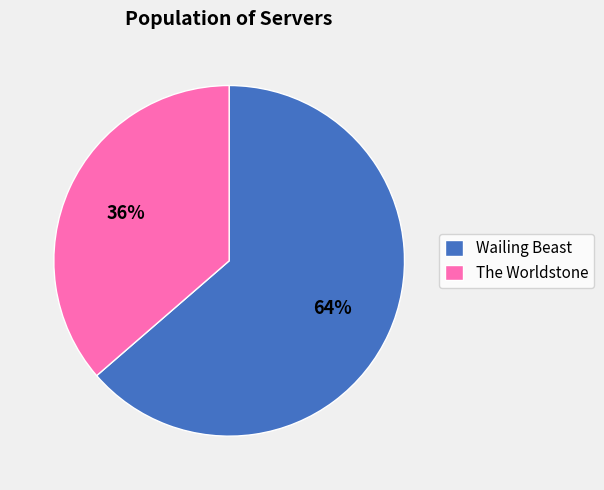

To the nearest percent, what is the average slice percentage?

50%